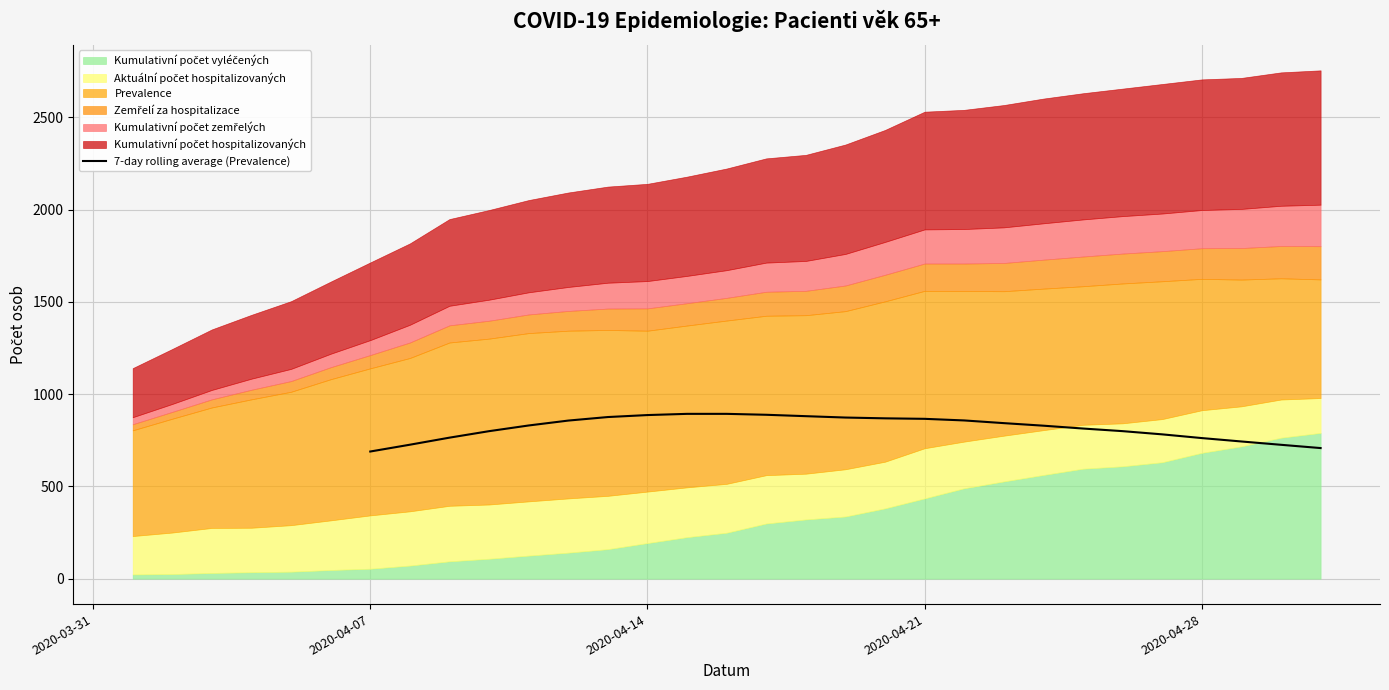

Reading right to left, what are all the values shown in this chart?

707.9	725.6	743.6	762.0	782.1	799.6	813.7	829.1	843.0	857.6	866.3	869.0	873.3	880.7	888.3	893.3	893.3	886.7	876.0	856.9	830.3	799.4	764.3	726.0	689.1